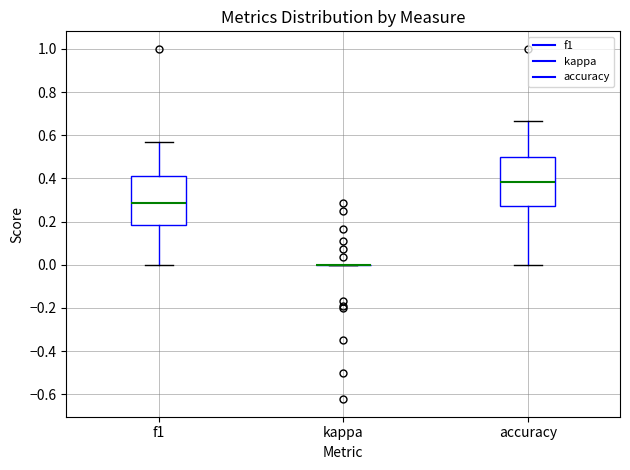

Reading left to right, read every box against the y-axis: the position of its median line, the range the box covers, and the ends of its whiskers. The values are not printed on the chart, so give them approximately, as read against the axis.

f1: median 0.28, box 0.18 to 0.42, whiskers 0.00 to 0.56
kappa: box collapsed to a line at 0.00, whiskers 0.00 to 0.00
accuracy: median 0.38, box 0.28 to 0.50, whiskers 0.00 to 0.66